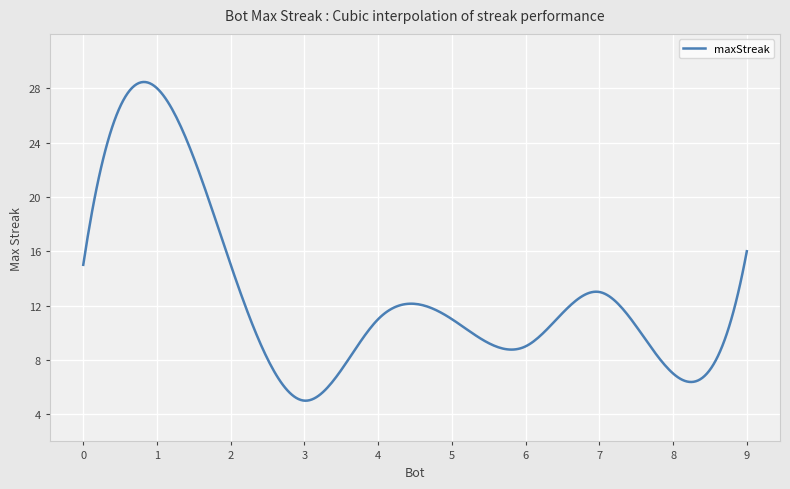

What is the difference between the maximum and minimum values?

23.5